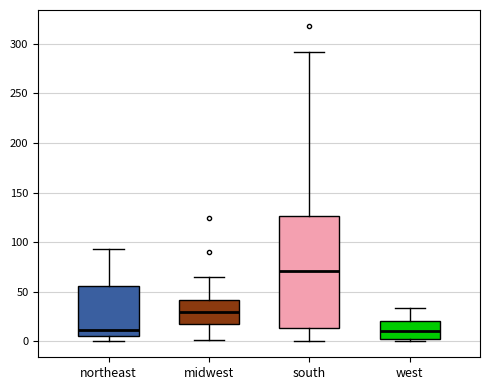

Comparing the boxes themselves (not the whiskers), which one is the tallest?

south